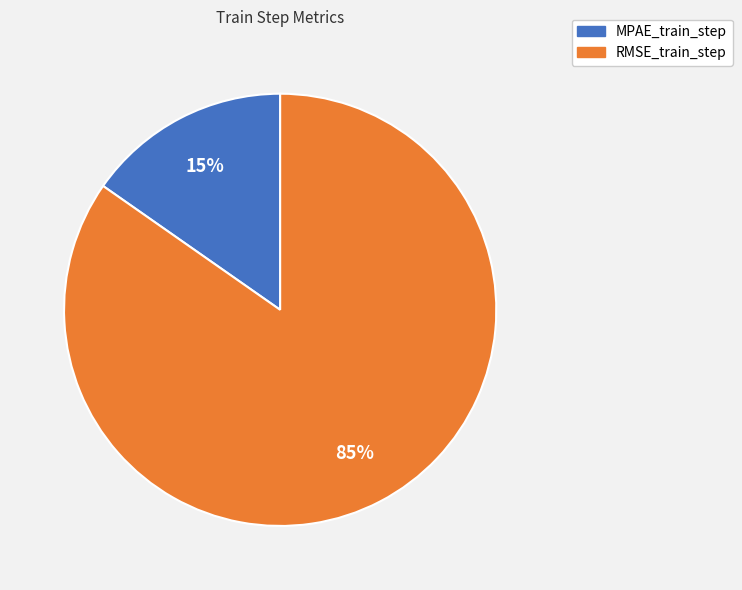

How many segments does this pie chart have?

2